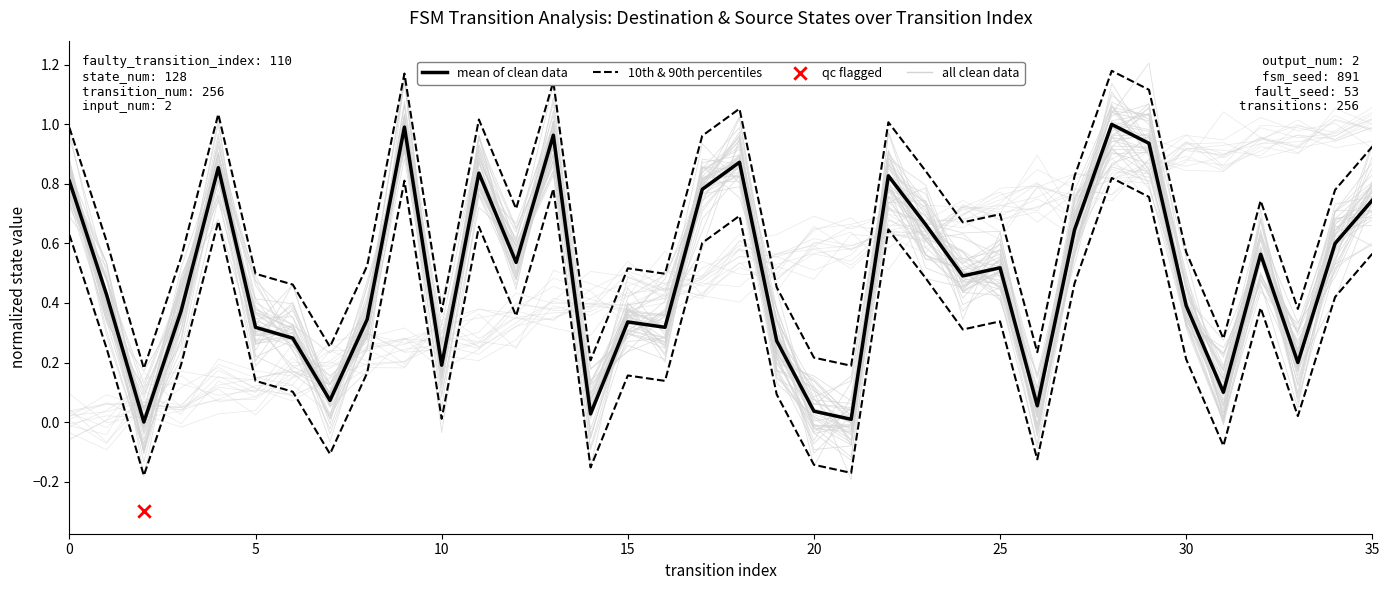

At which category is the sum across all series the highest?

28